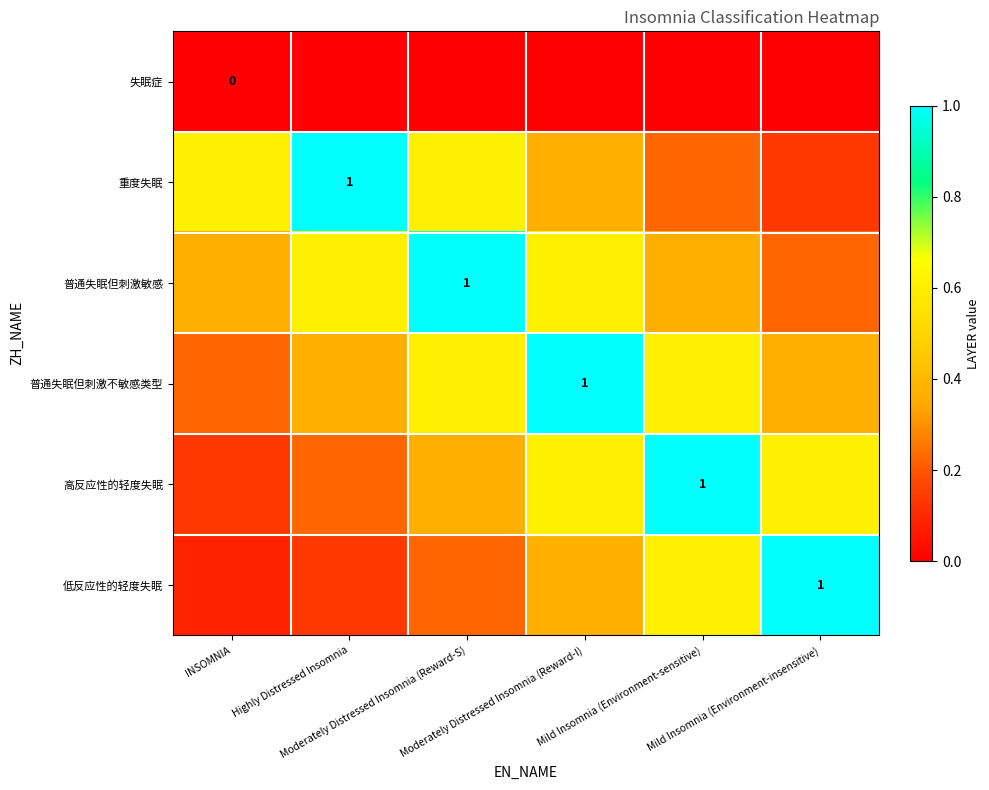

What is the total value across all series at Moderately Distressed Insomnia (Reward-S)?

2.8